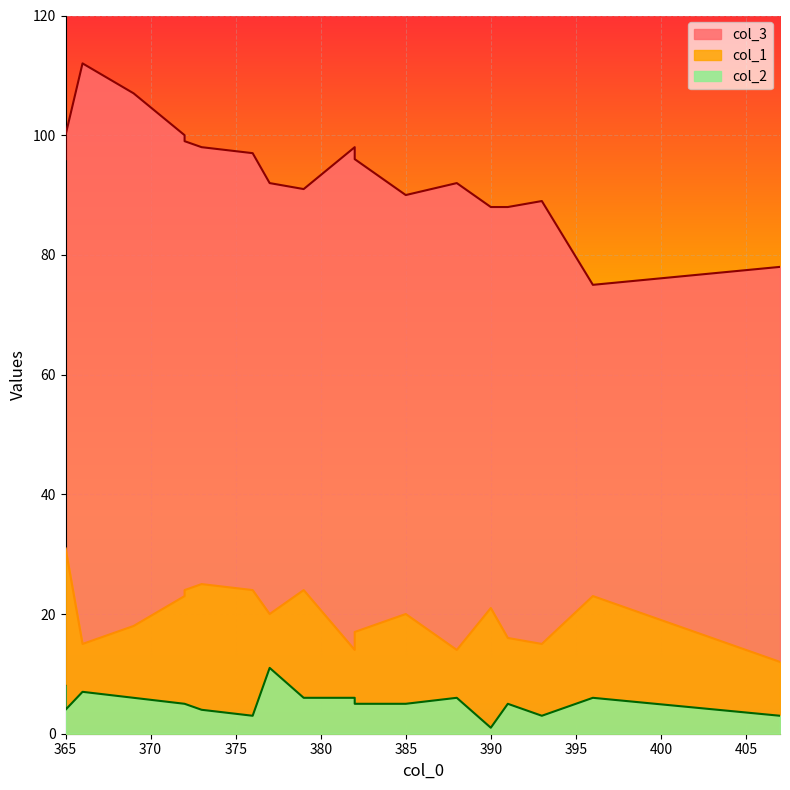

Rank the categories by col_1 value from lowest to highest.

407, 382, 388, 393, 366, 391, 382, 369, 377, 385, 390, 396, 372, 379, 372, 376, 373, 365, 365